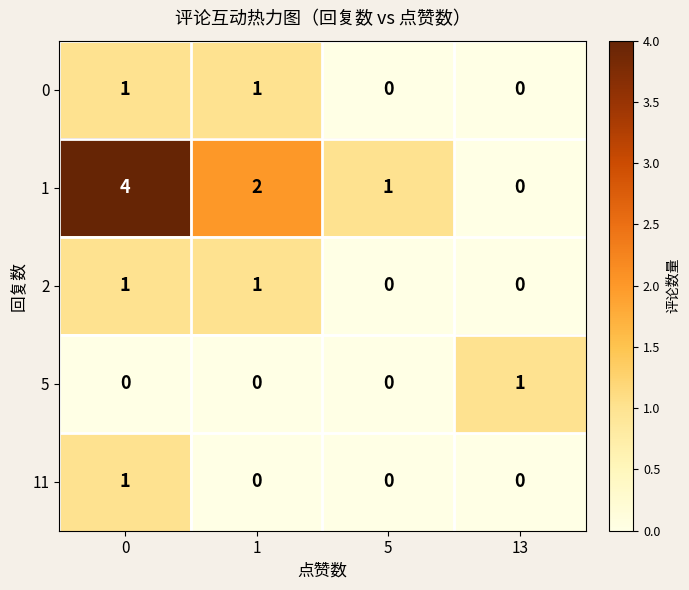

Reading right to left, list all the values displayed in this chart.

0: 0	0	1	1
1: 0	1	2	4
2: 0	0	1	1
5: 1	0	0	0
11: 0	0	0	1